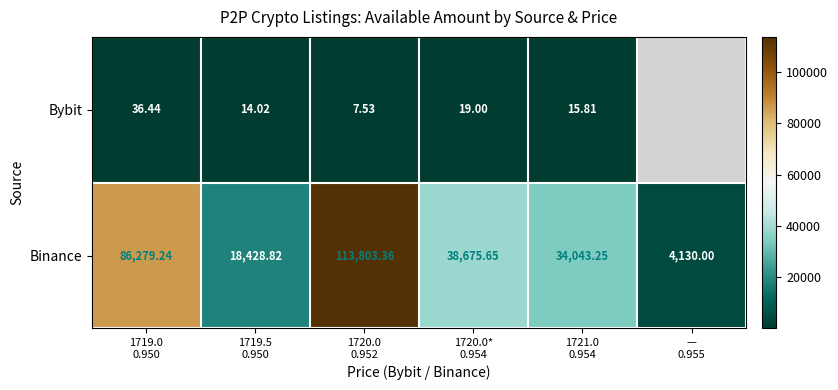

Rank the categories by Bybit value from lowest to highest.

1720.0 0.952, 1719.5 0.950, 1721.0 0.954, 1720.0* 0.954, 1719.0 0.950, — 0.955